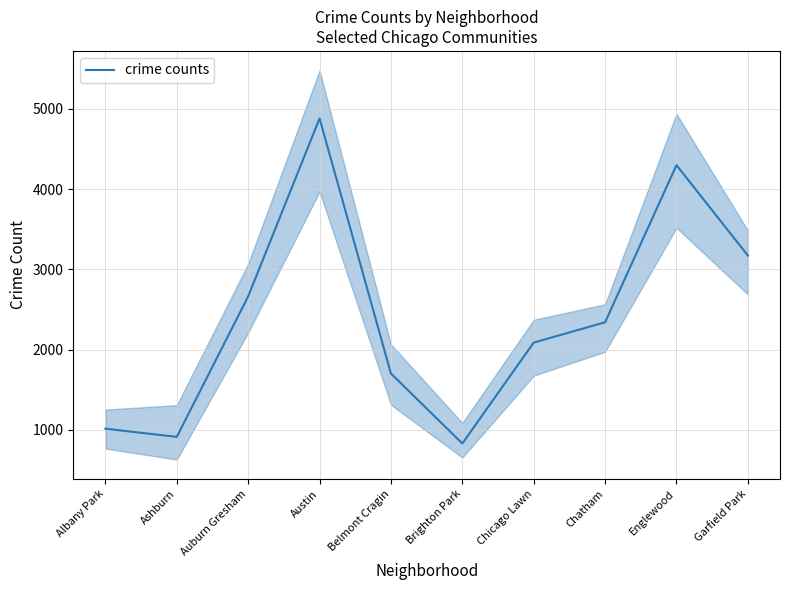

Which category has the highest value across all series?

Austin